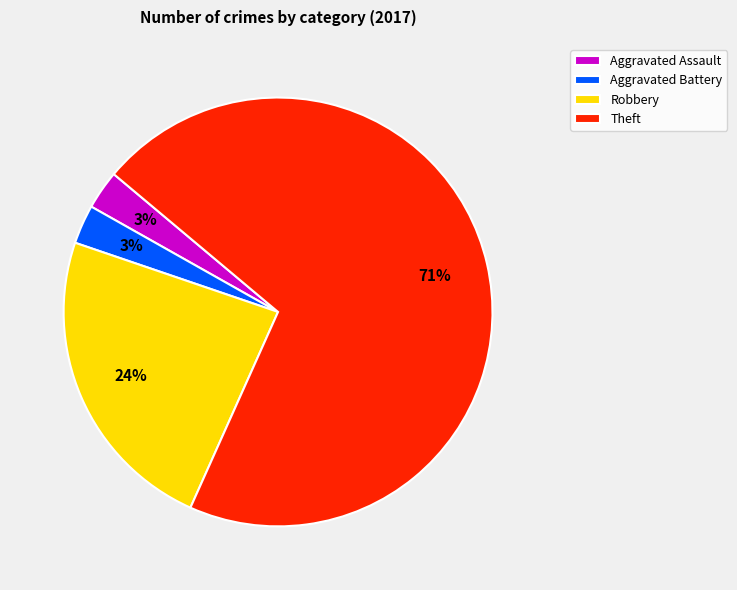

Which slice is the largest?

Theft